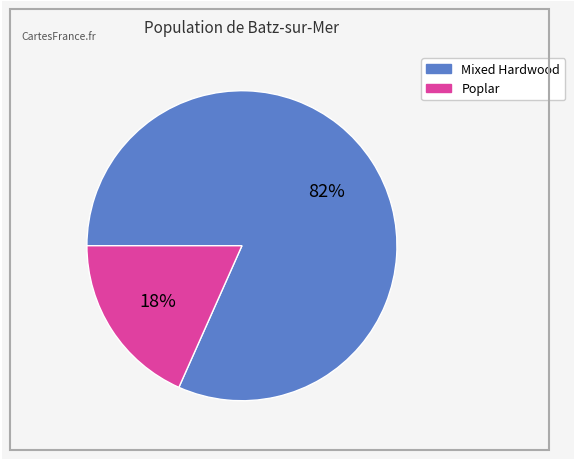

To the nearest percent, what portion does Mixed Hardwood represent?

82%